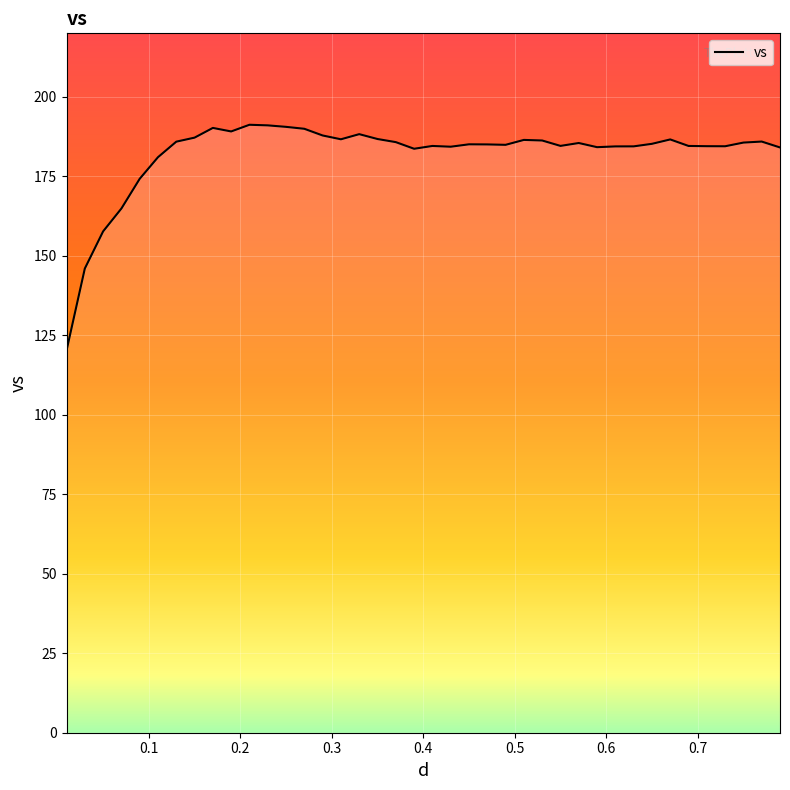

What is the difference between the maximum and minimum values?

71.0